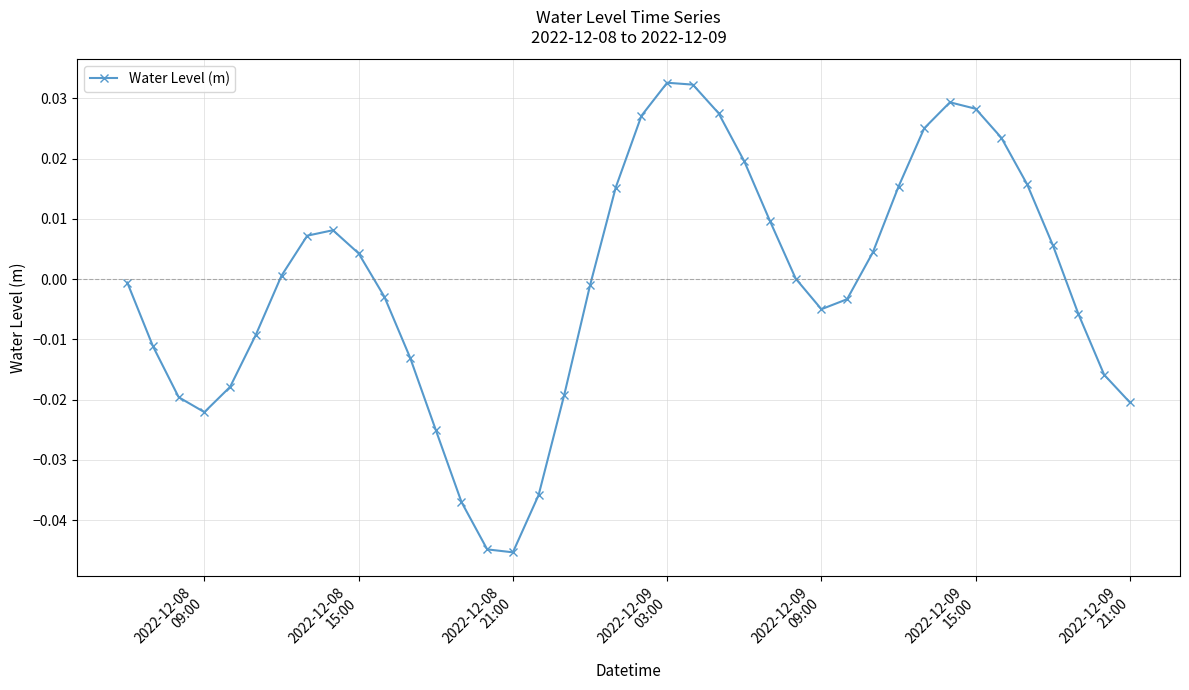

How many points are higher than both their immediate neighbors (excluding endpoints)?

3